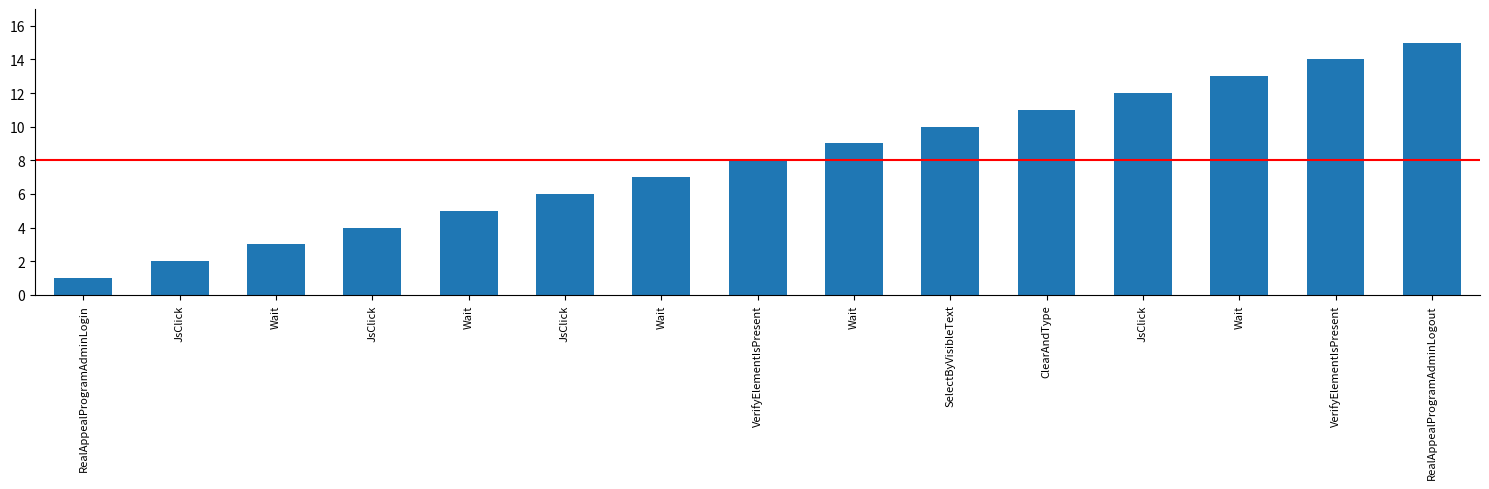

What is the difference between the maximum and minimum values?

14